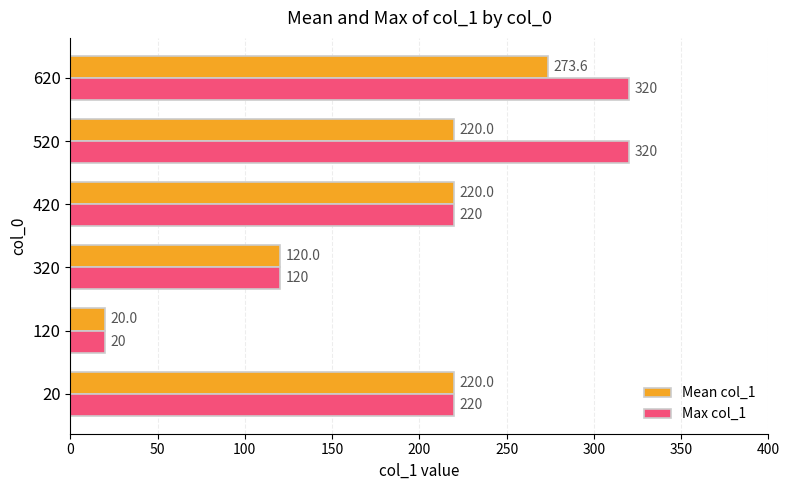

At which label does Mean col_1 reach its minimum?

120